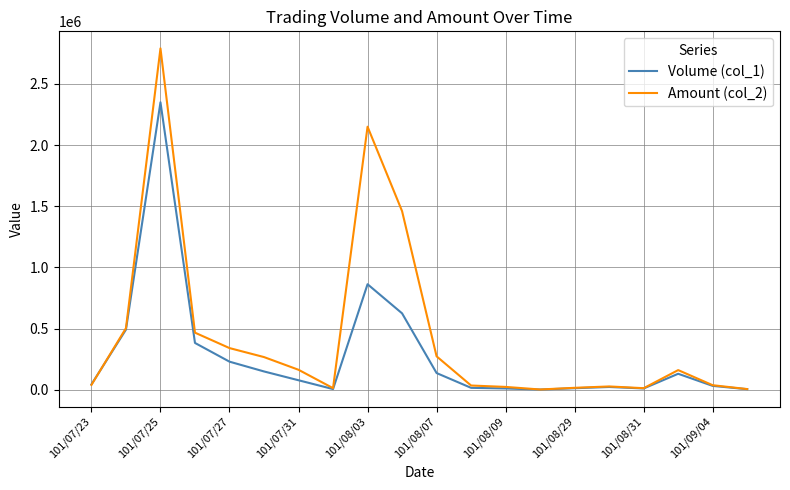

Which series has the largest total across all categories?

Amount (col_2)